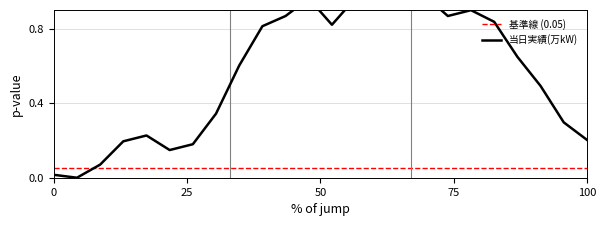

Does the chart display data point markers on the line(s)?

No